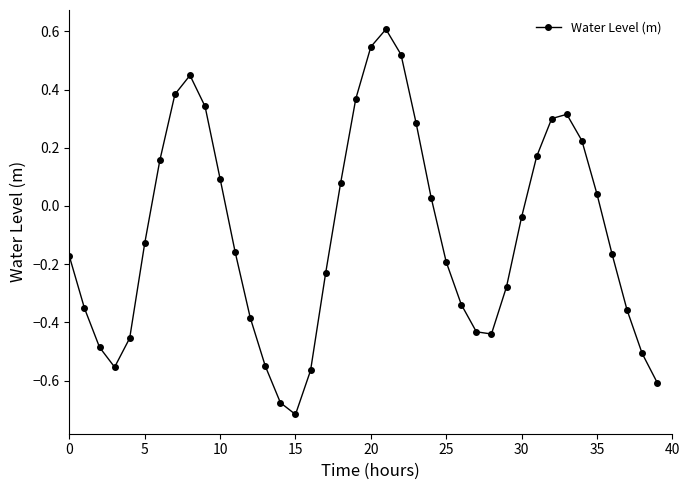

What is the maximum value shown in the chart?

0.6